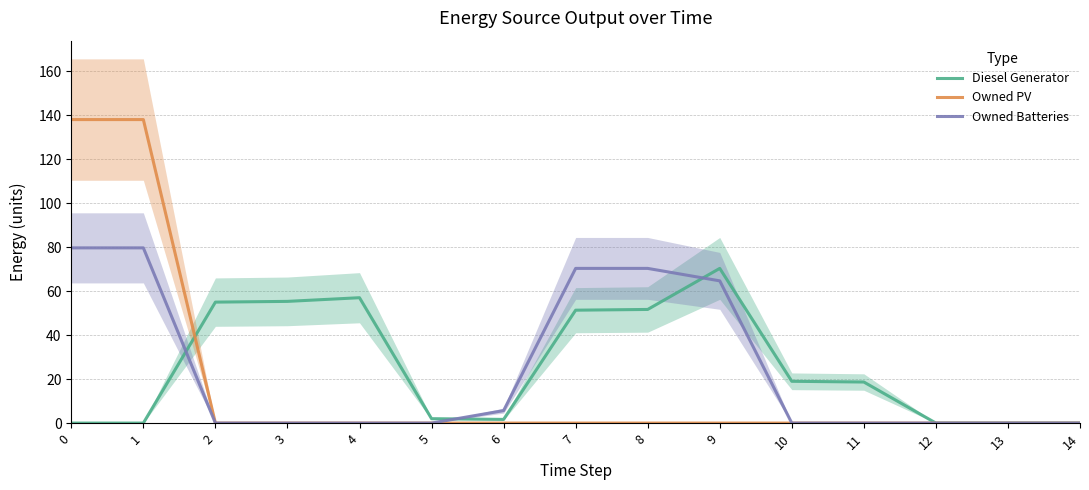

Rank the series at 14 from lowest to highest value.

Diesel Generator, Owned PV, Owned Batteries